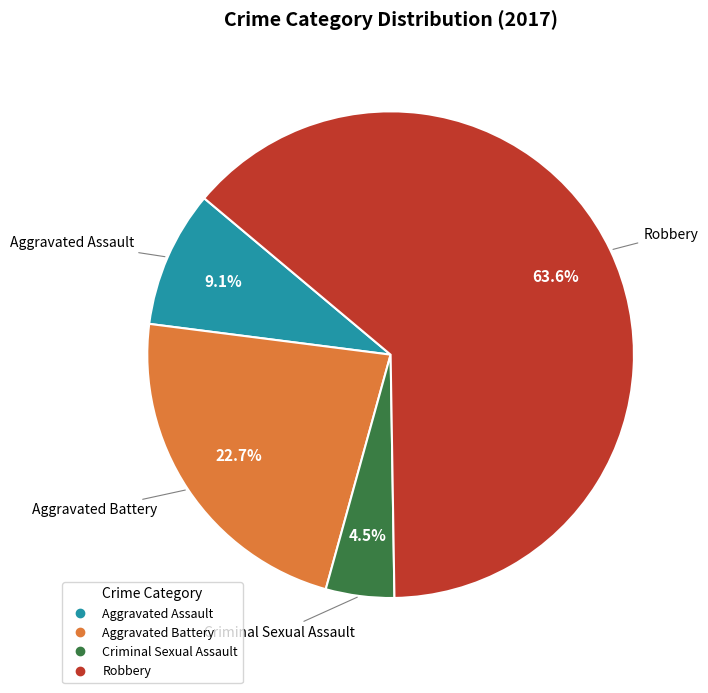

Is there a majority slice in this chart?

Yes